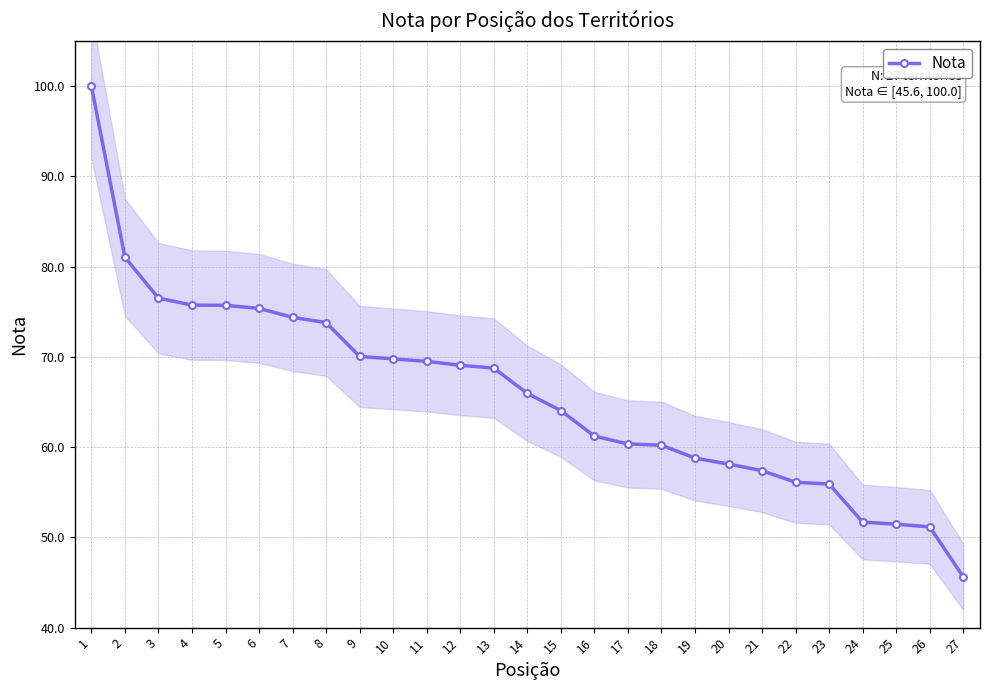

What is the difference between the maximum and minimum values?

54.4